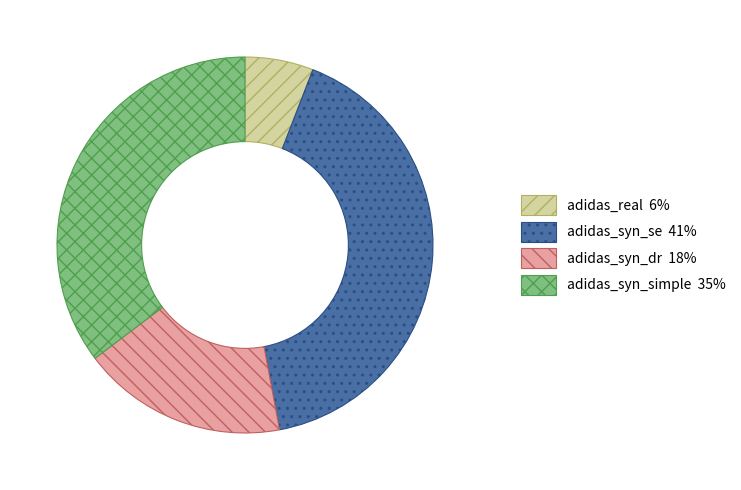

Combined, do adidas_syn_simple and adidas_syn_se account for over 50%?

Yes